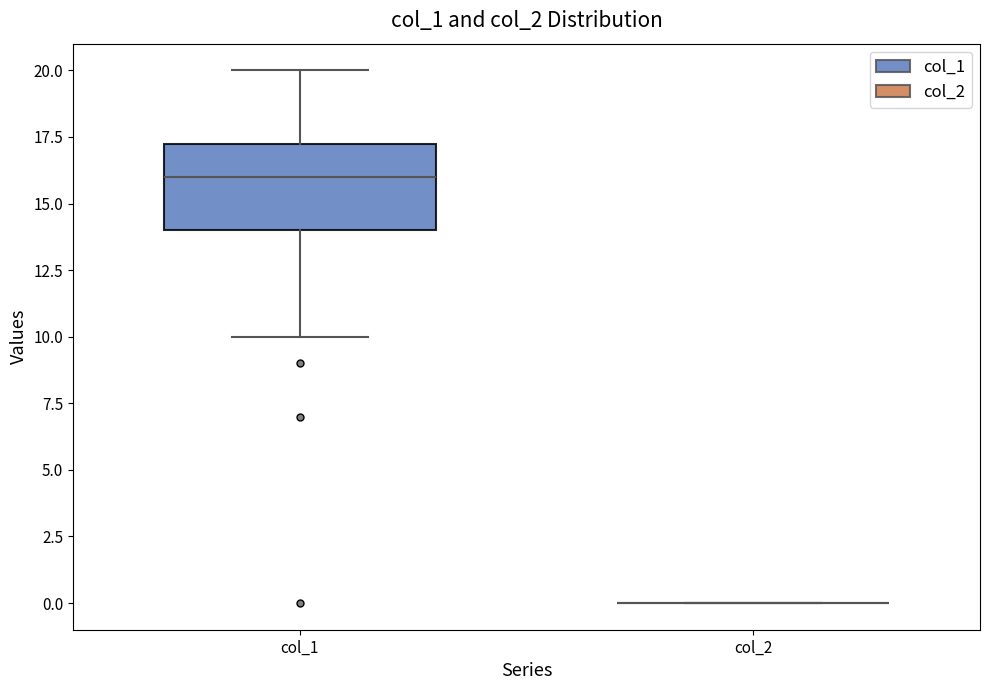

Reading left to right, read every box against the y-axis: the position of its median line, the range the box covers, and the ends of its whiskers. The values are not printed on the chart, so give them approximately, as read against the axis.

col_1: median 16.0, box 14.0 to 17.5, whiskers 10.0 to 20.0
col_2: box collapsed to a line at 0.0, whiskers 0.0 to 0.0